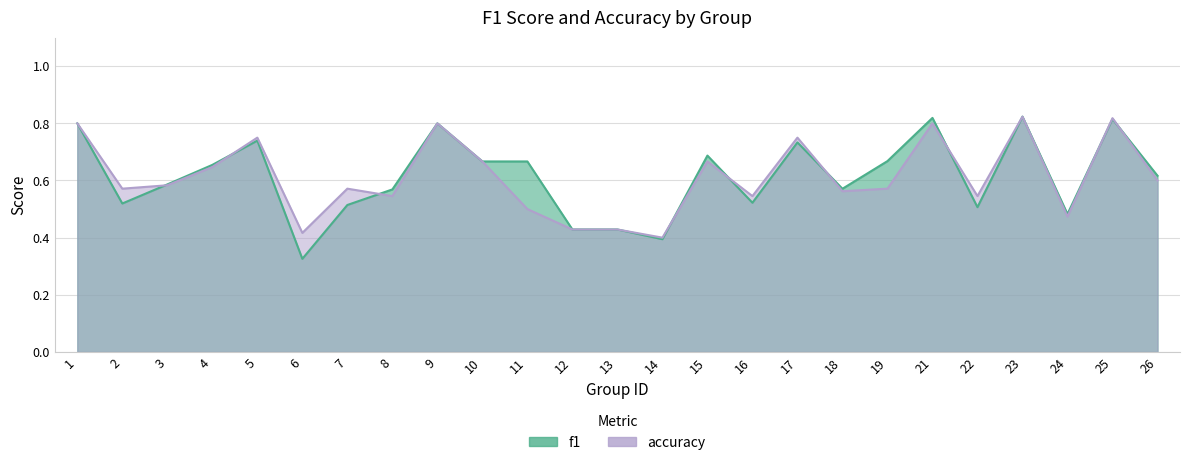

Which series changed the most between 8 and 14?

f1